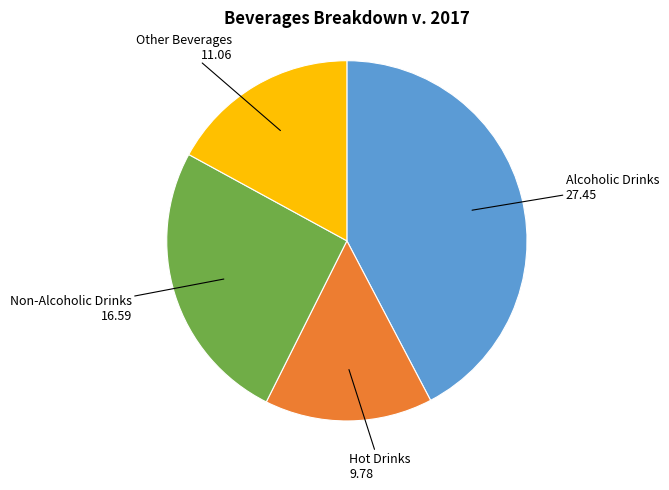

How many segments does this pie chart have?

4